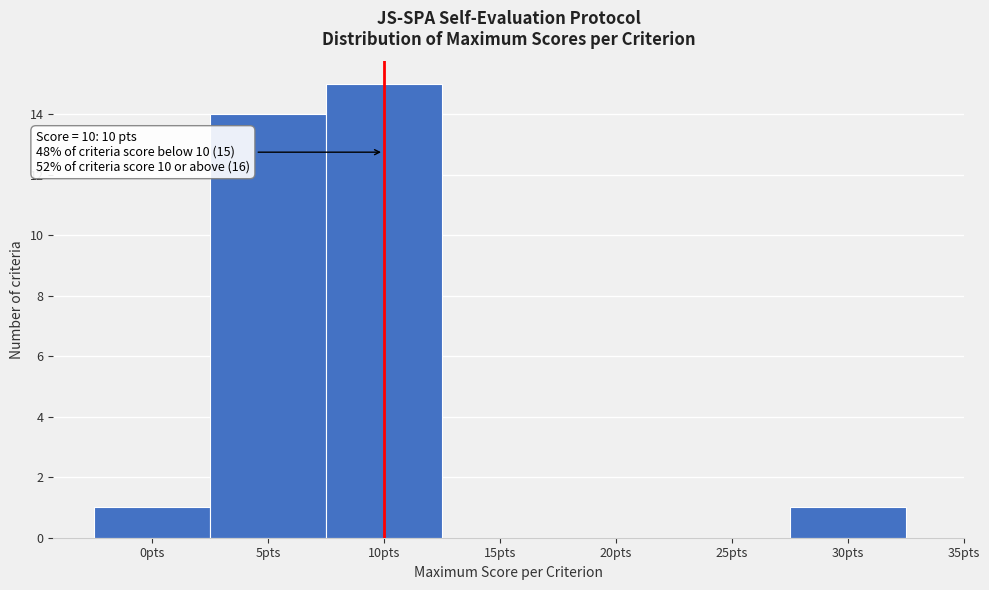

Over which range of the x-axis is the bar tallest?

7.5 to 12.5